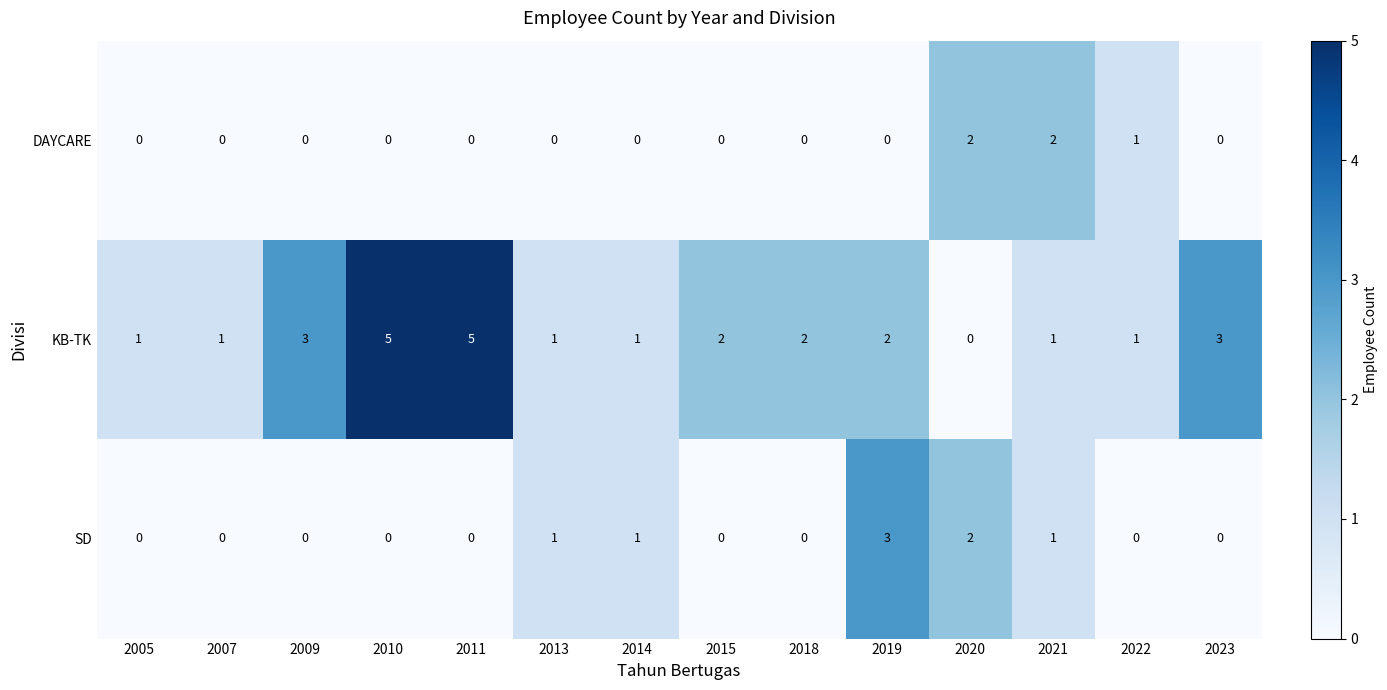

How many SD values are between 0 and 1?

12